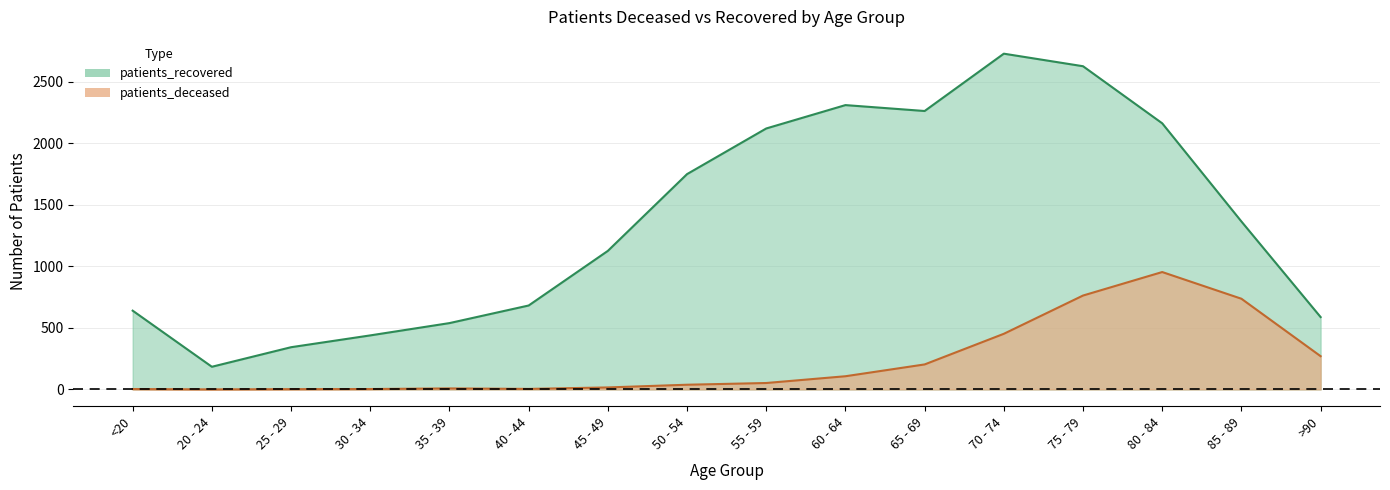

What is the difference between the highest and lowest values at 50 - 54?

1712